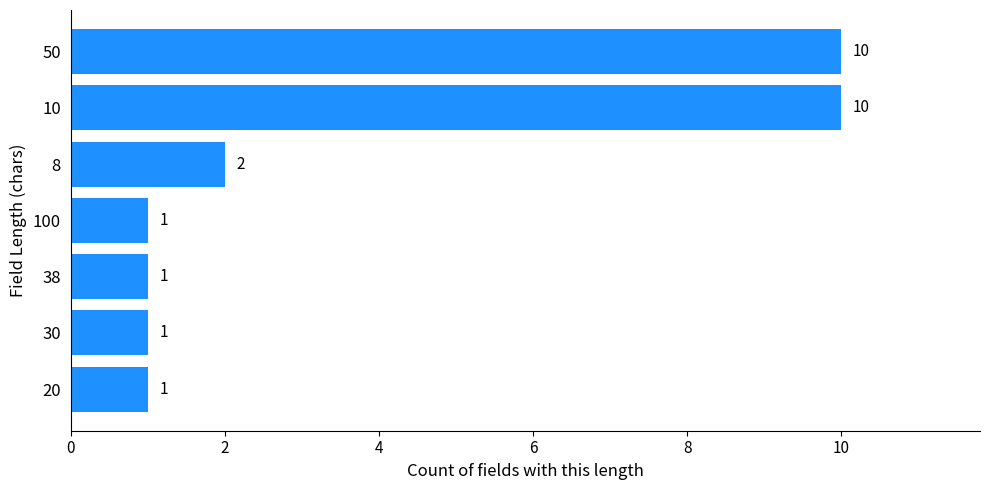

What value does the data have at 50?

10